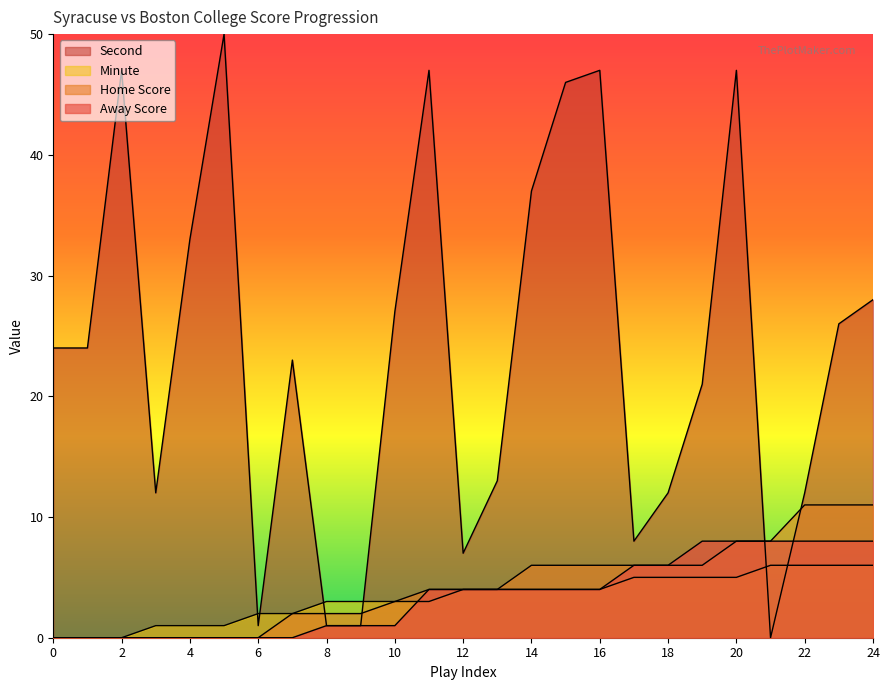

Which series has the widest spread of values?

Second